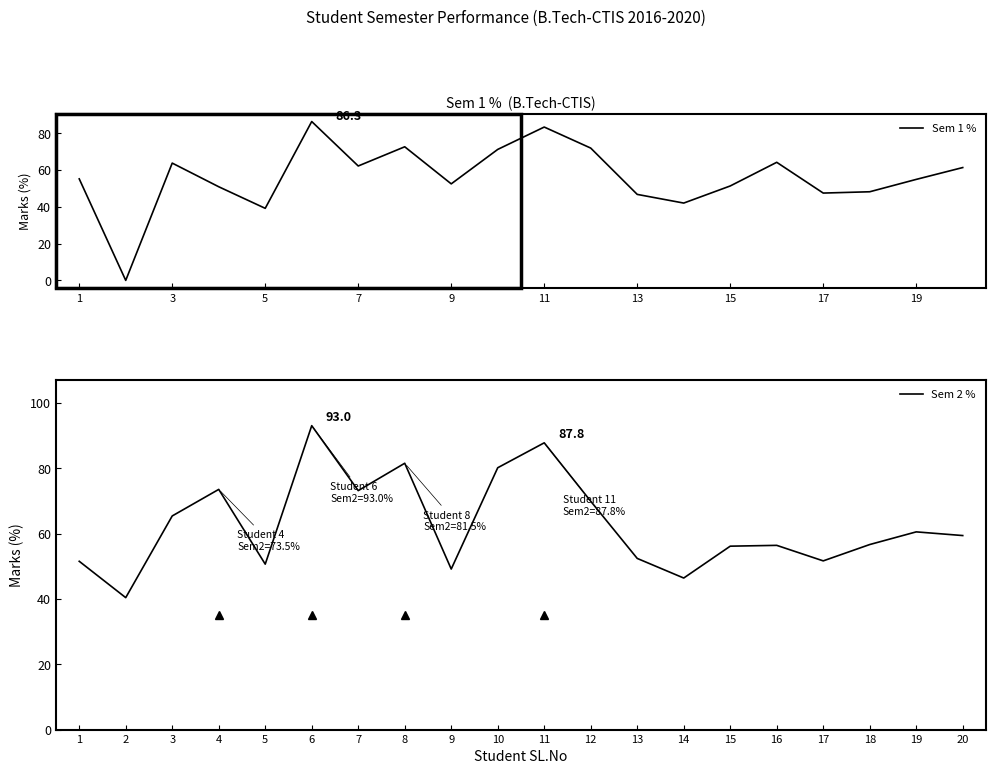

What is the highest value of the Sem 1 % series?

86.3